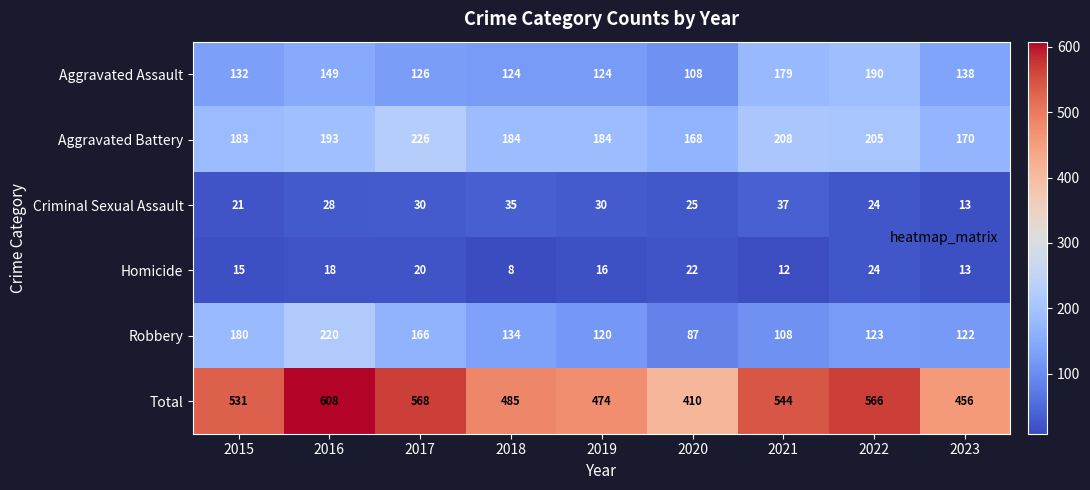

What value does the Criminal Sexual Assault series have at 2022, to the nearest 10?

20